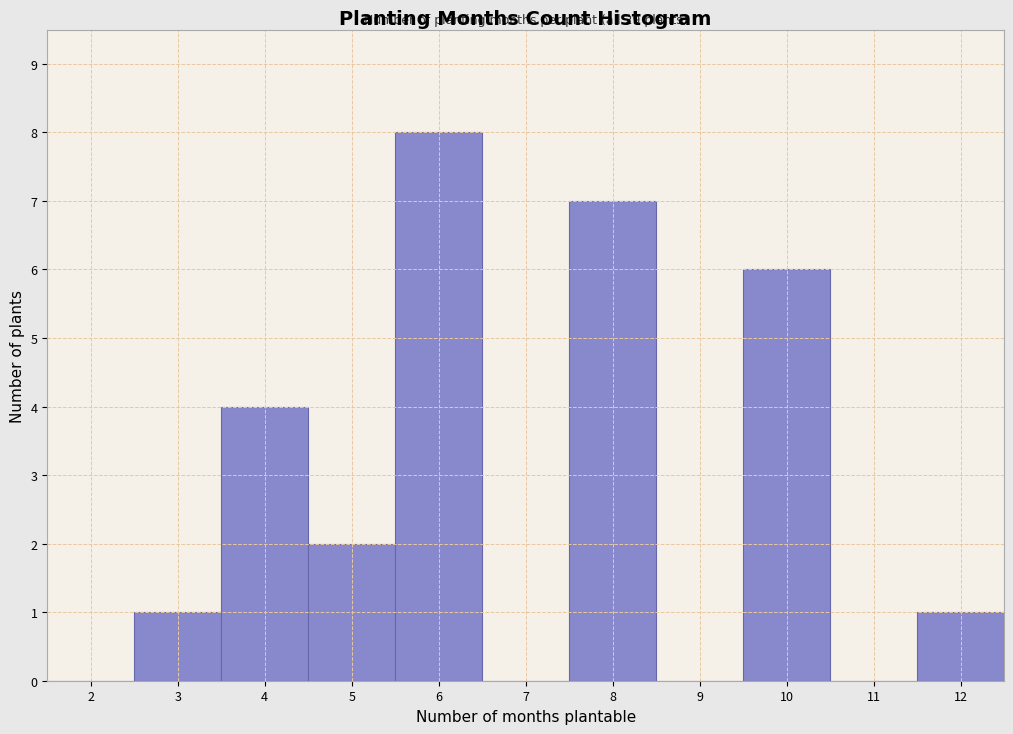

Reading left to right, transcribe all the data shown in this chart.

2=0	3=1	4=4	5=2	6=8	7=0	8=7	9=0	10=6	11=0	12=1